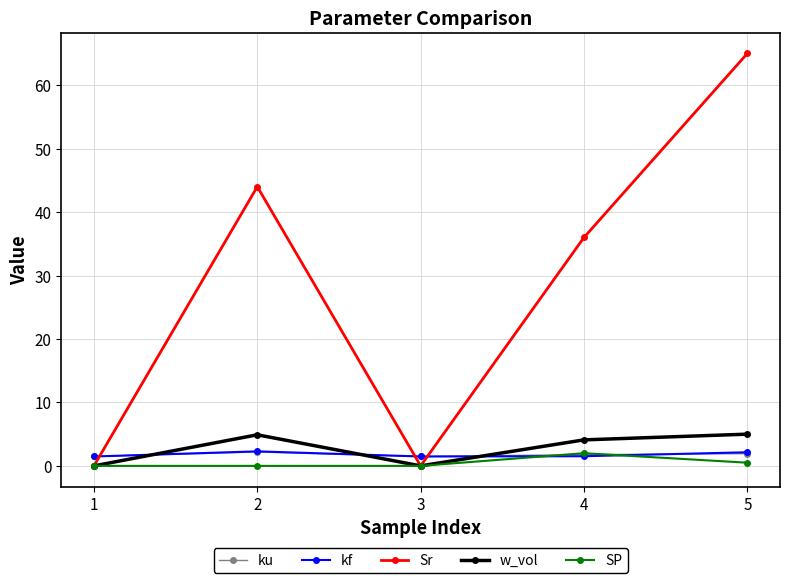

What is the difference between the maximum and minimum values in the w_vol series?

5.0